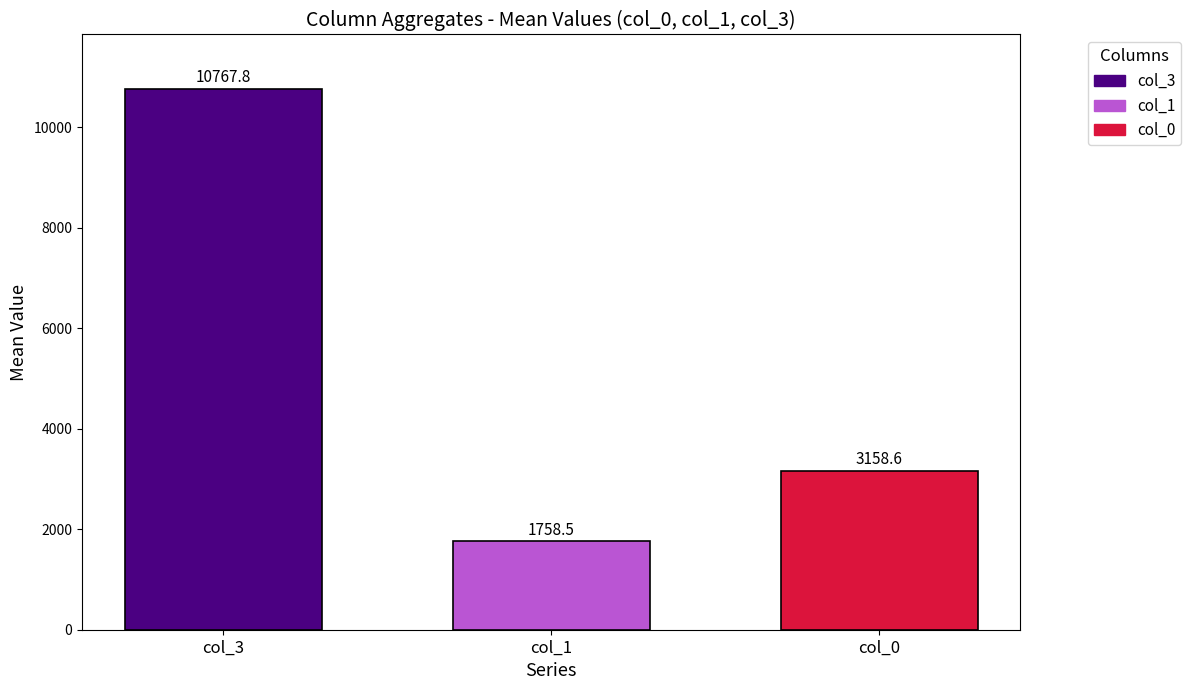

Count the number of data series in this chart.

3